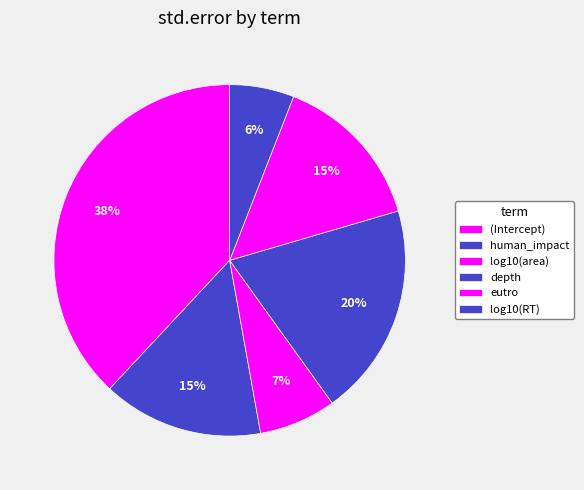

How many slices are in this pie chart?

6